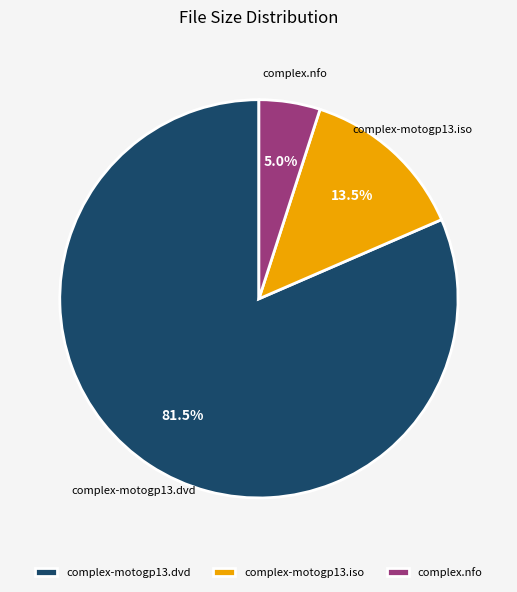

Which has a higher value, complex.nfo or complex-motogp13.iso?

complex-motogp13.iso